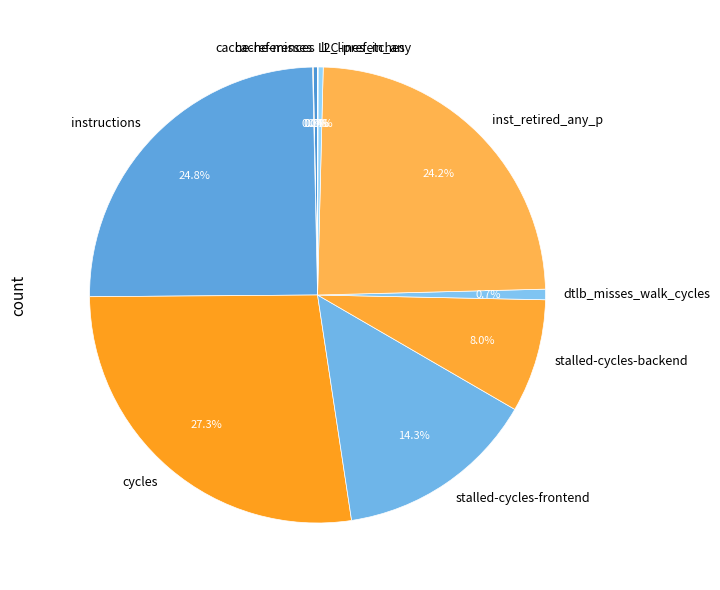

What is the largest slice in the pie chart?

cycles